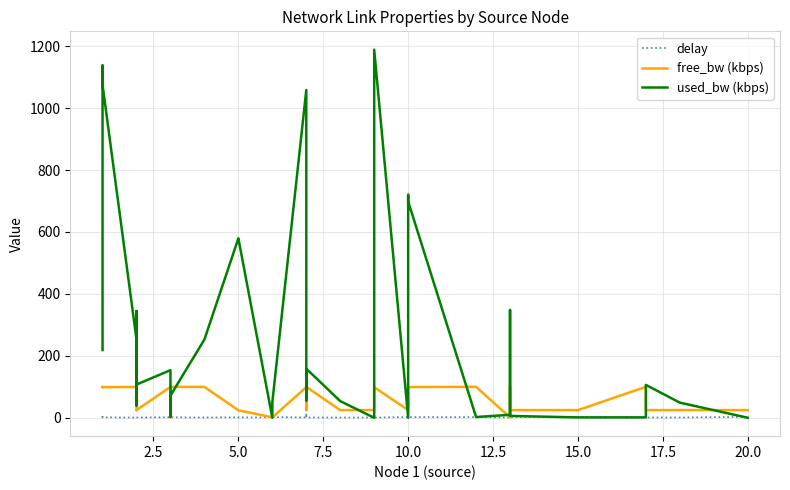

Which series has the widest spread of values?

used_bw (kbps)